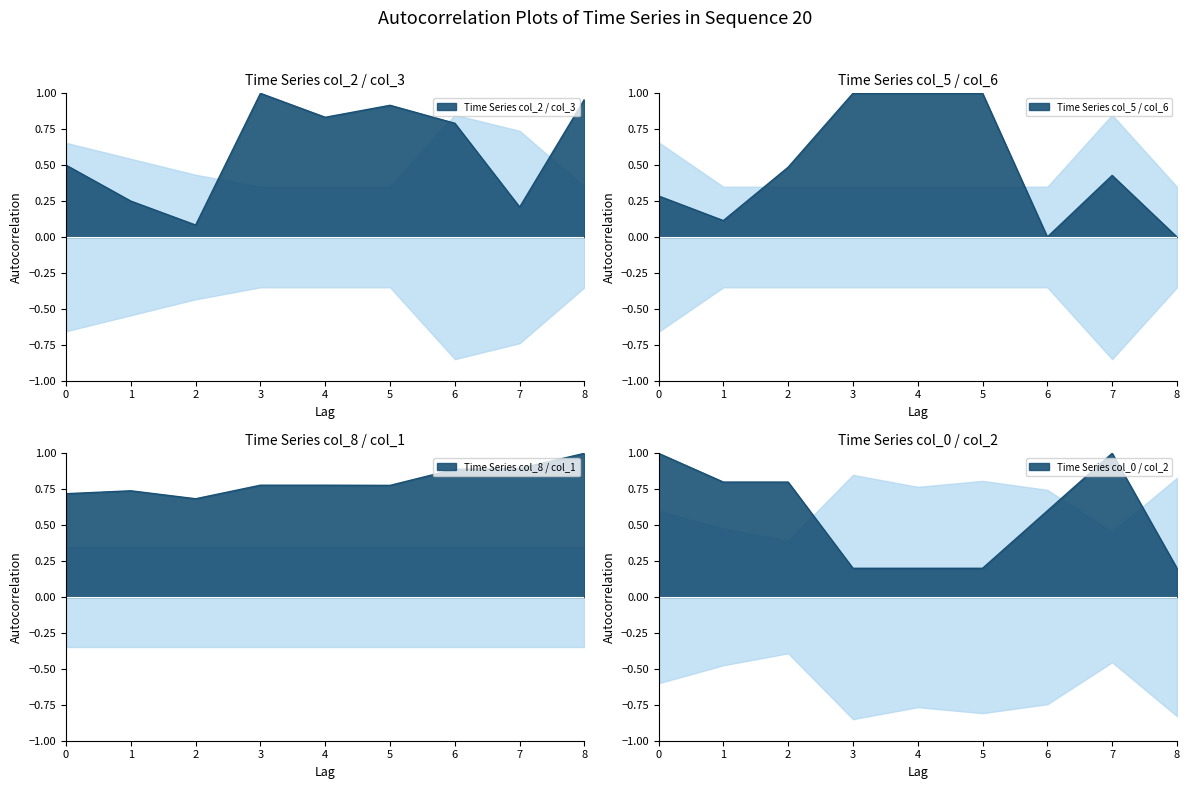

How many distinct data groups are displayed?

3